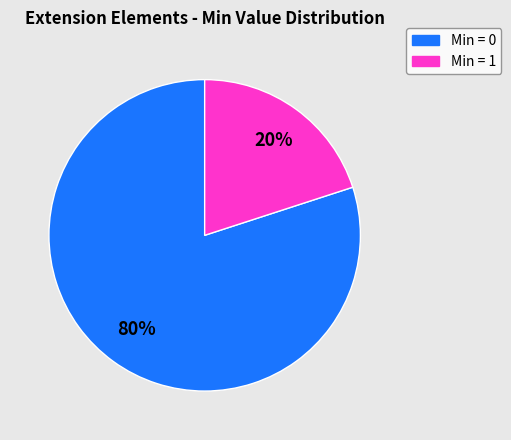

To the nearest percent, what is the difference between the largest and smallest slice percentages?

60%